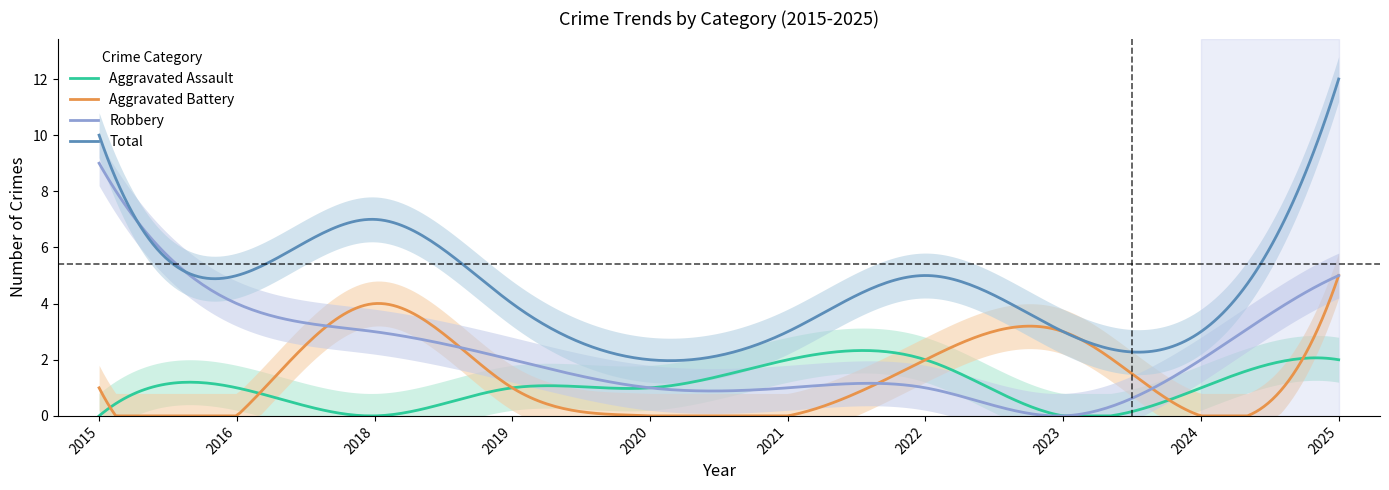

Which category has the highest value in the Aggravated Assault series?

2021